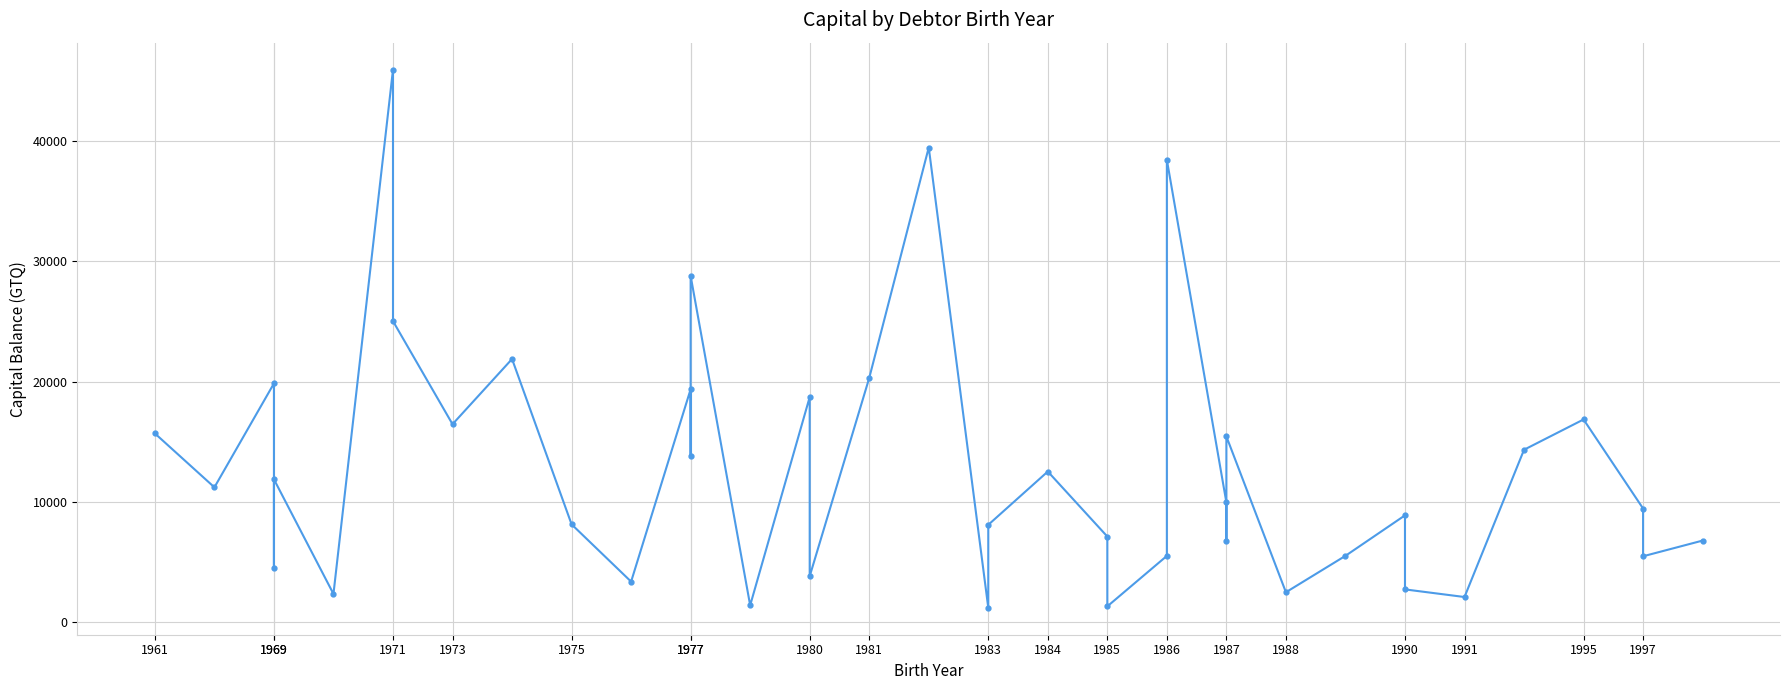

Count the number of data series in this chart.

1